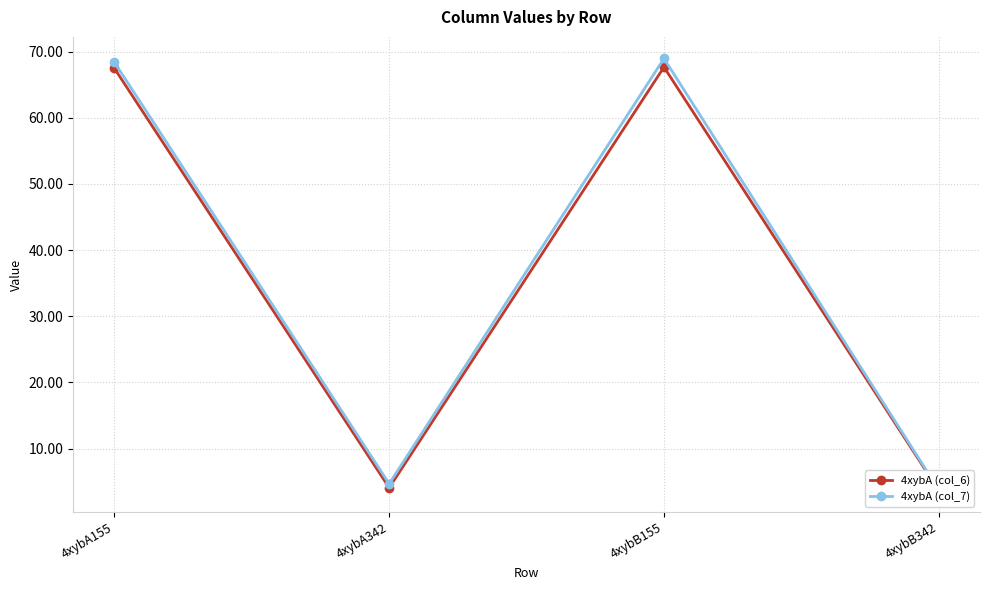

What value does the 4xybA (col_7) series have at 4xybA342?

4.7